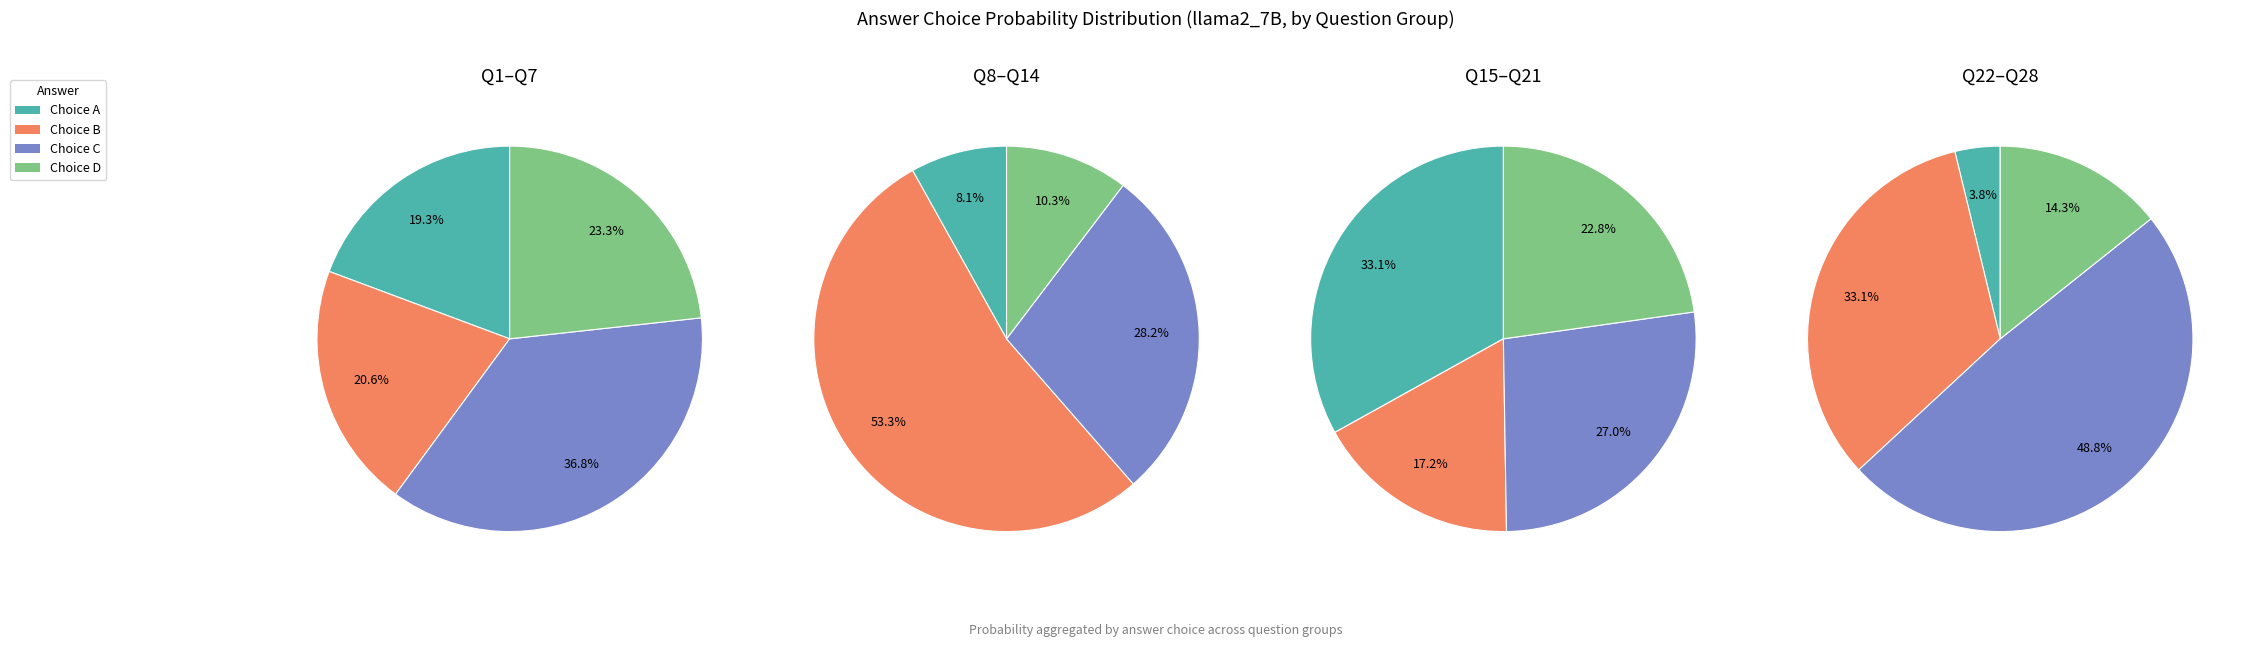

Does any single category account for the majority?

No